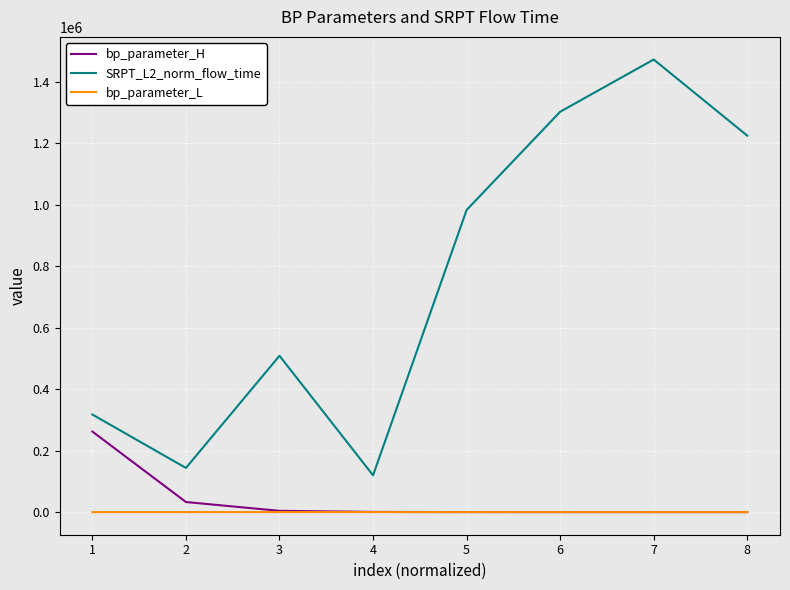

What is the difference between the maximum and minimum values in the bp_parameter_H series?

262138.0